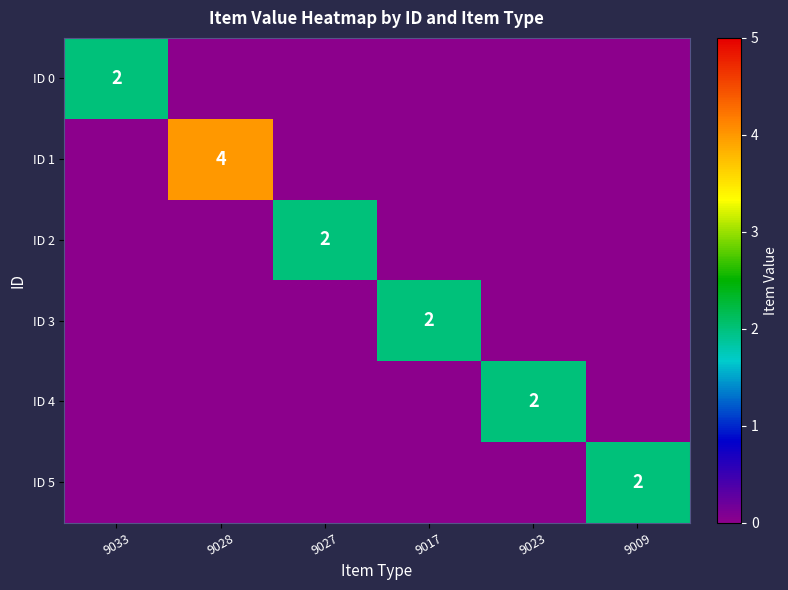

True or false: ID 4 has a value of 1 at 9023.

False